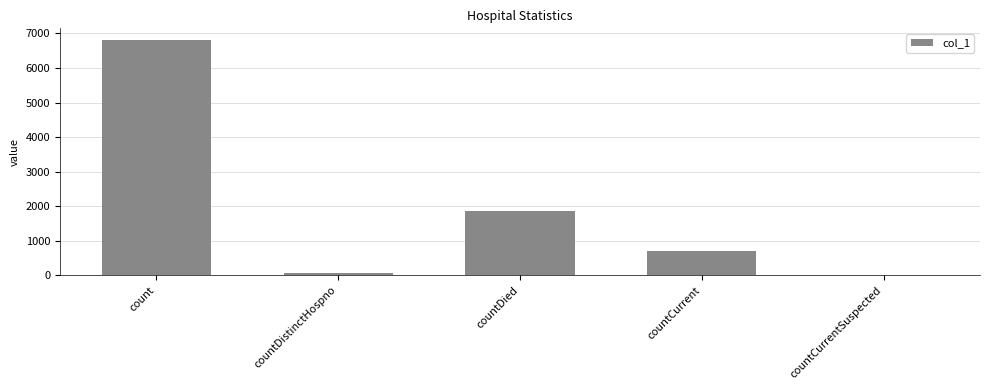

What is the approximate value at countDied, to the nearest 100?

1900